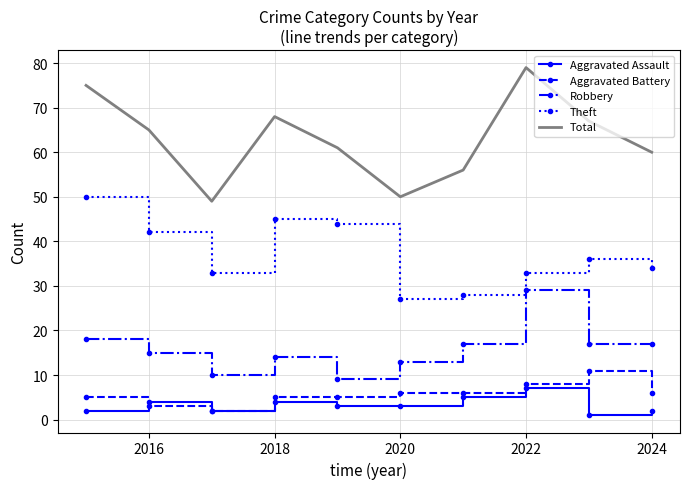

What is the lowest value of the Theft series?

27